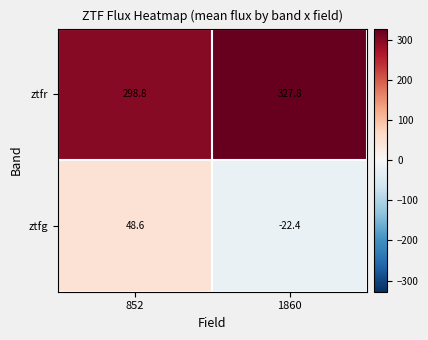

What is the sum of all ztfg values?

26.2